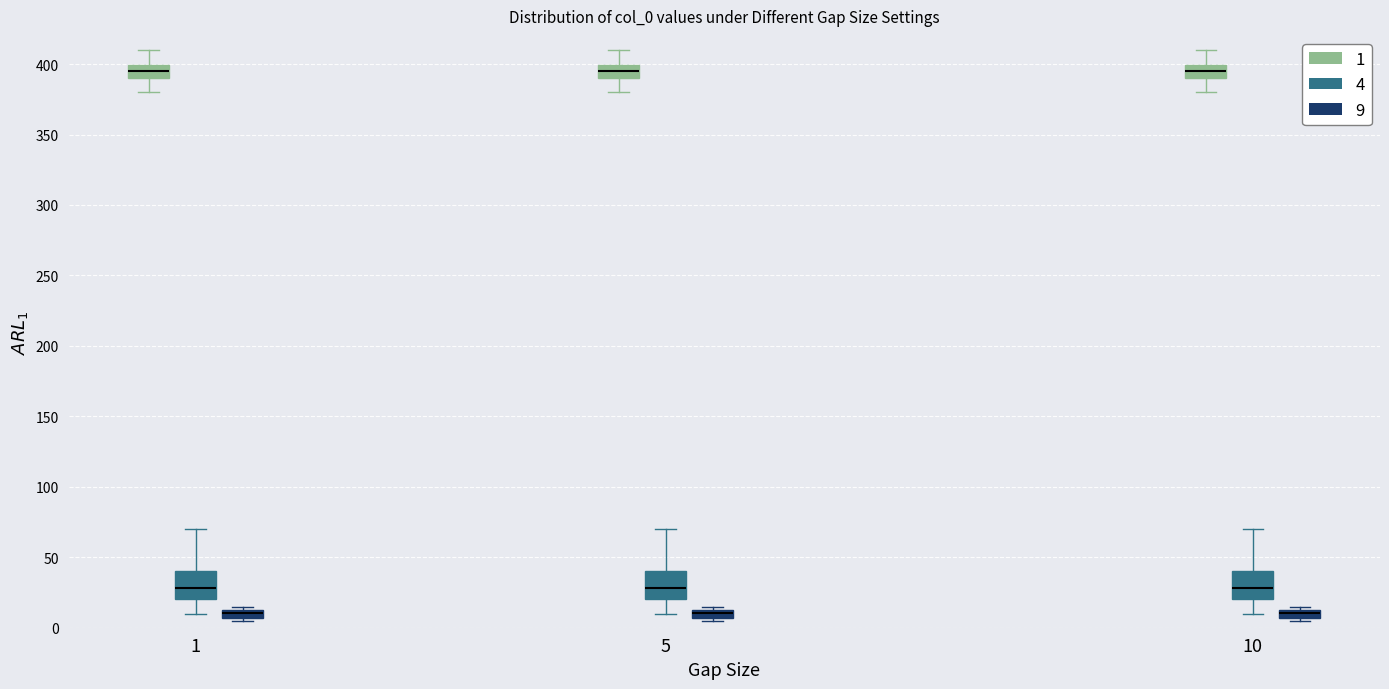

Where is the upper edge of the box for 10 (9) on the y-axis? The values are not printed on the chart, so give them approximately, as read against the axis.

10